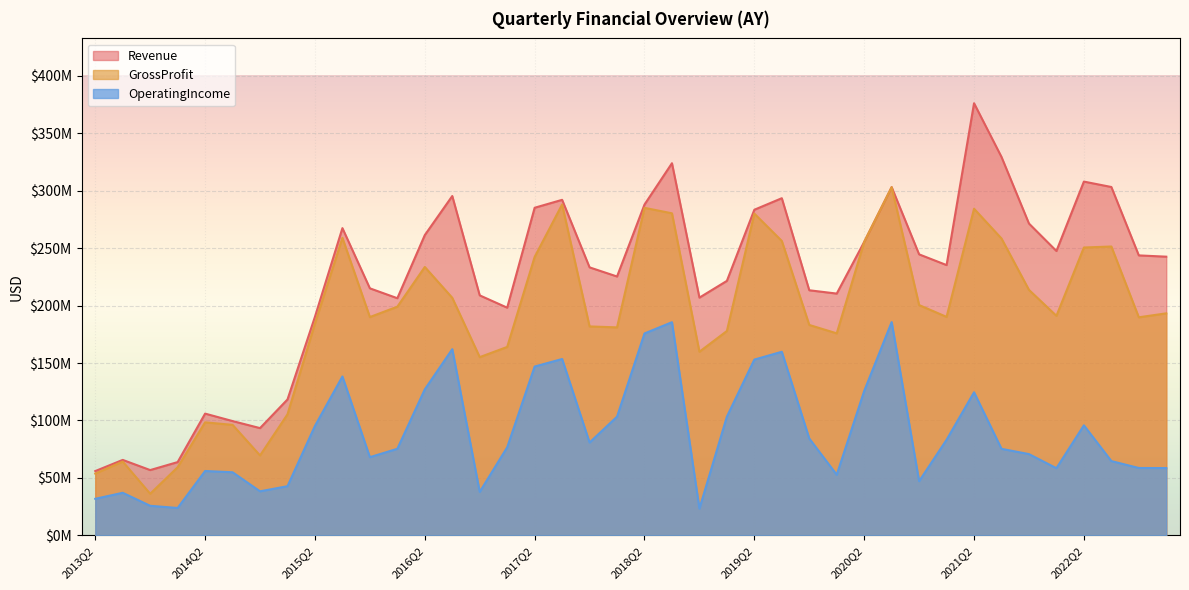

What are all the series names shown in the legend?

Revenue, GrossProfit, OperatingIncome